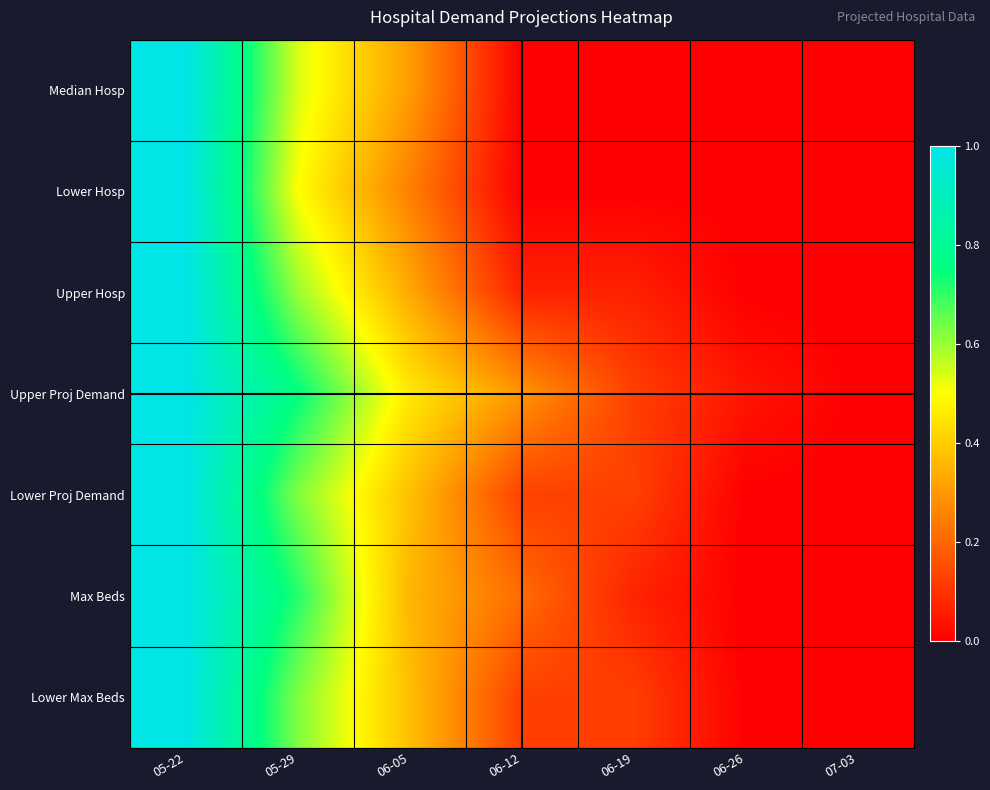

How many series are shown in this chart?

7